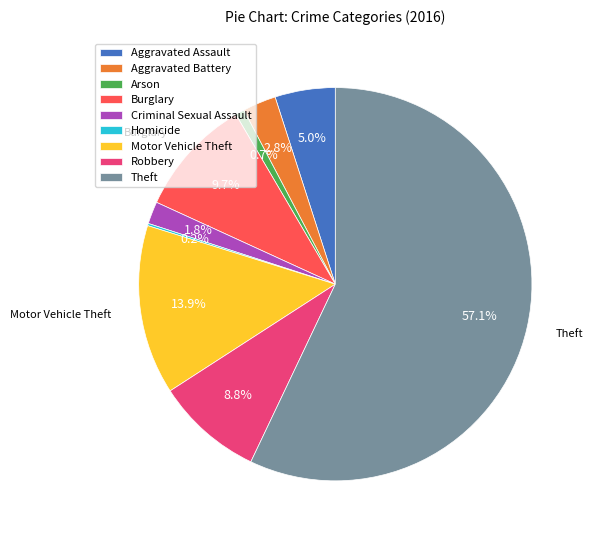

Which category has the biggest portion of the pie?

Theft